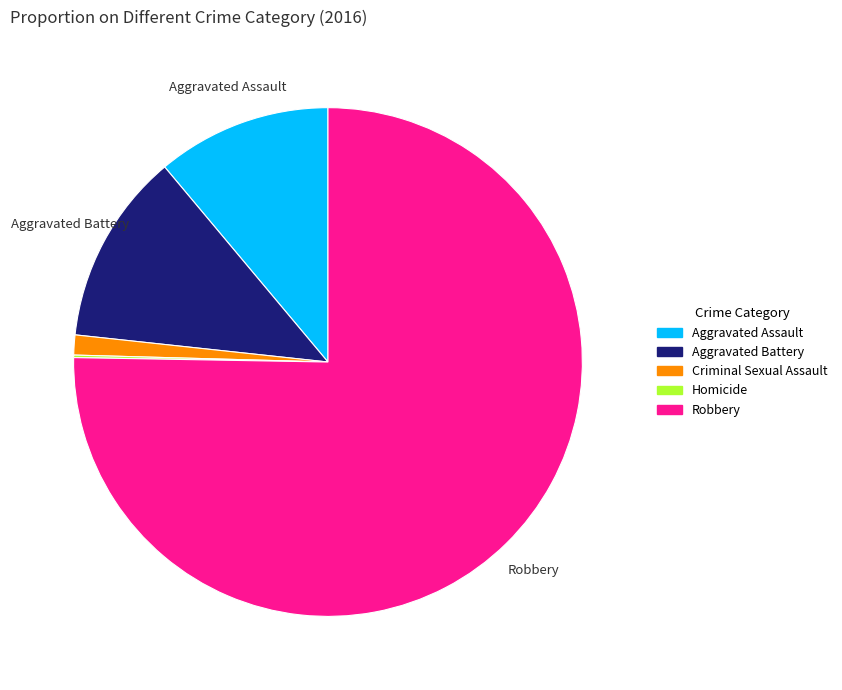

Approximately how many times larger is the value at Aggravated Battery compared to Criminal Sexual Assault?

9.6